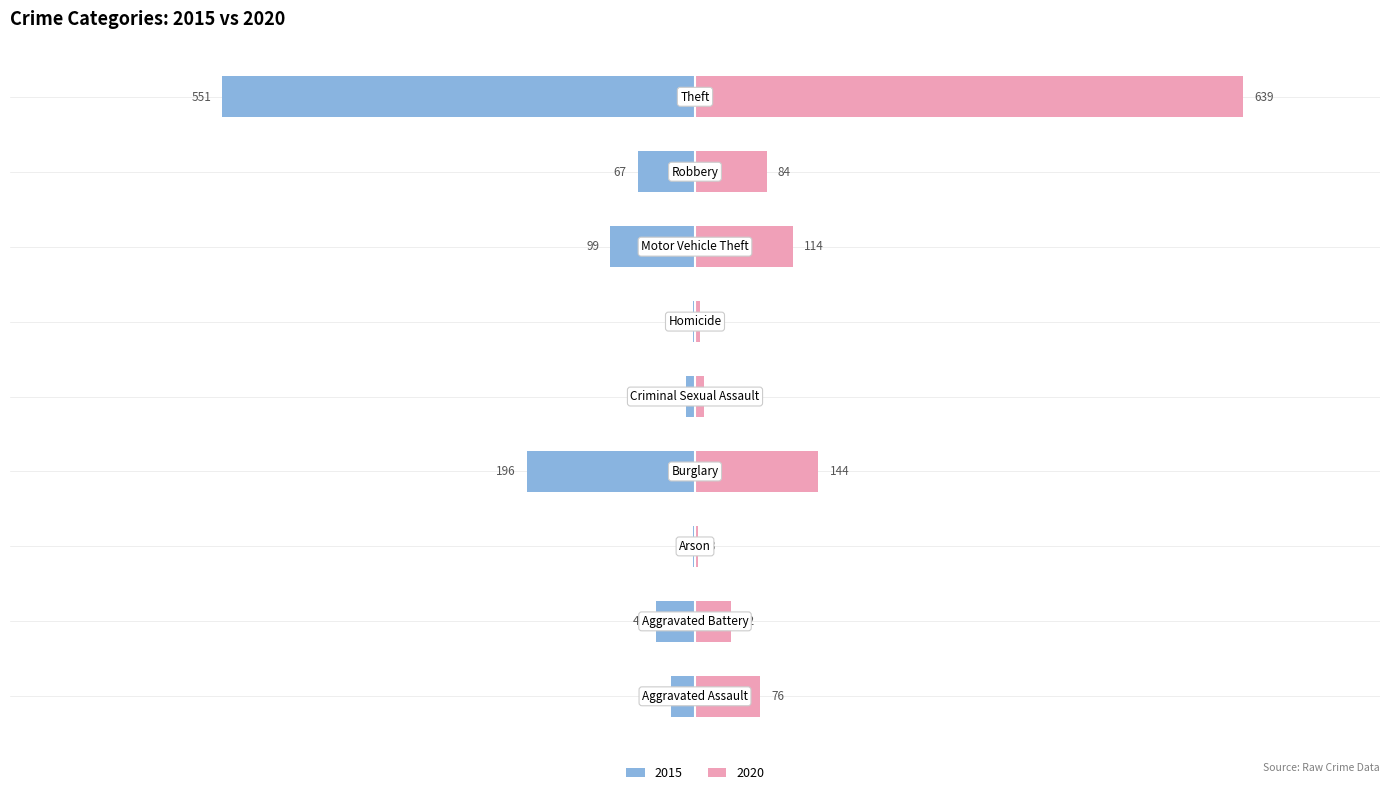

How many bars are there in total?

18